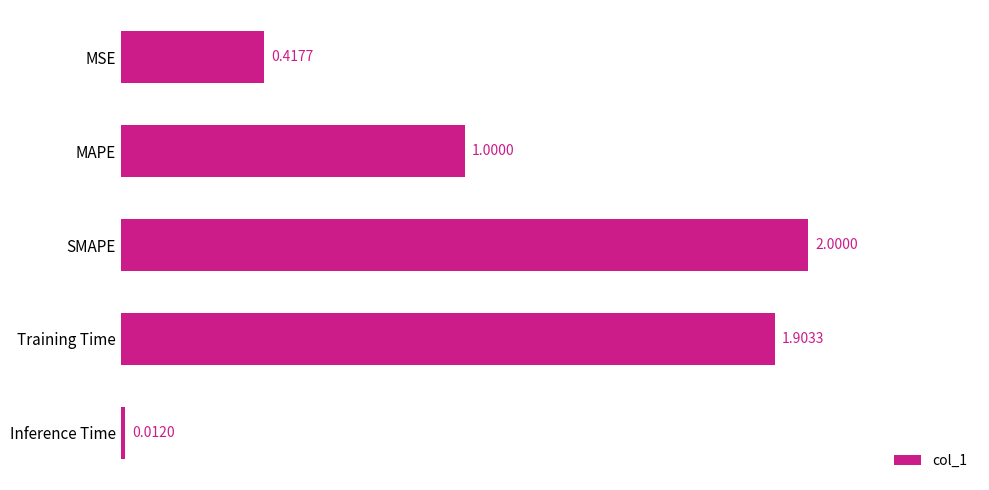

What is the change in value from Training Time to Inference Time?

-1.9